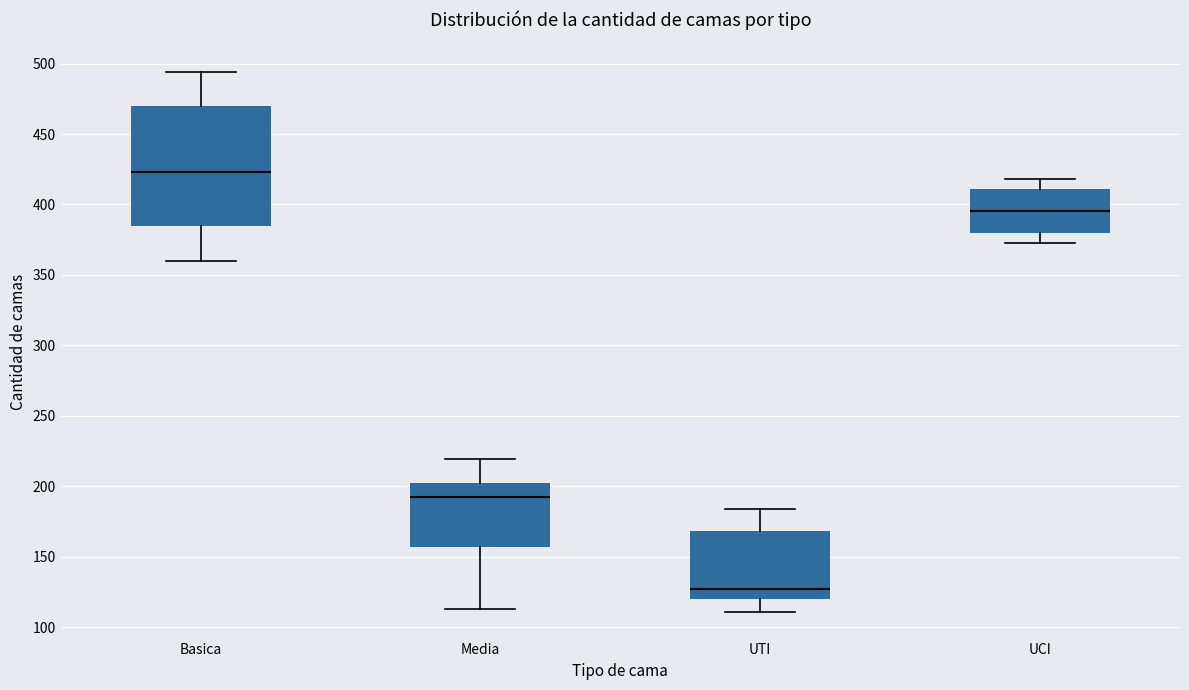

Reading left to right, transcribe this box plot: for each box, give where its median line is, the range the box spans, and where its two whiskers end, as read against the y-axis. The values are not printed on the chart, so give them approximately, as read against the axis.

Basica: median 425, box 385 to 470, whiskers 360 to 495
Media: median 195, box 155 to 200, whiskers 115 to 220
UTI: median 125, box 120 to 170, whiskers 110 to 185
UCI: median 395, box 380 to 410, whiskers 375 to 420